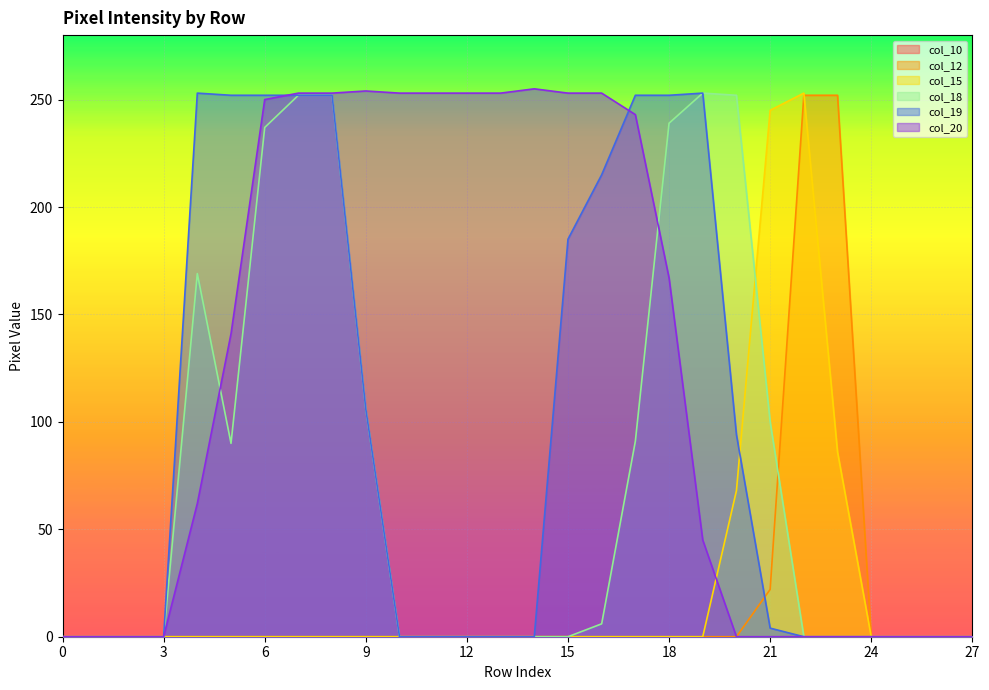

How many data points does each series have?

28